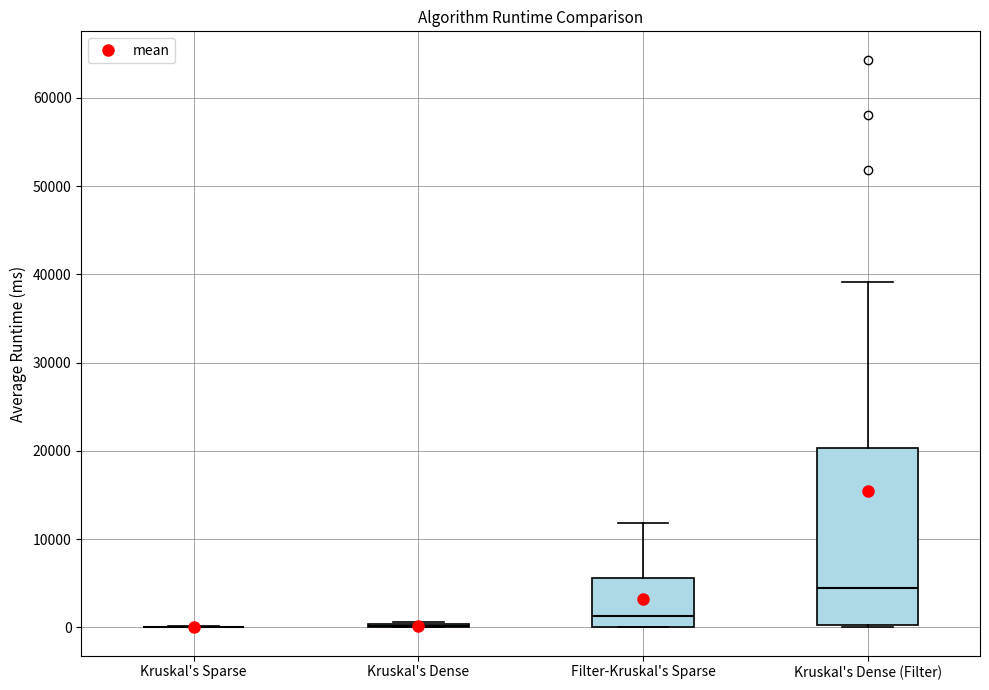

Reading left to right, read every box against the y-axis: the position of its median line, the range the box covers, and the ends of its whiskers. The values are not printed on the chart, so give them approximately, as read against the axis.

Kruskal's Sparse: box collapsed to a line at 0, whiskers 0 to 0
Kruskal's Dense: box collapsed to a line at 0, whiskers 0 to 1000
Filter-Kruskal's Sparse: median 1000, box 0 to 6000, whiskers 0 to 12000
Kruskal's Dense (Filter): median 4000, box 0 to 20000, whiskers 0 (just below the box's lower edge) to 39000